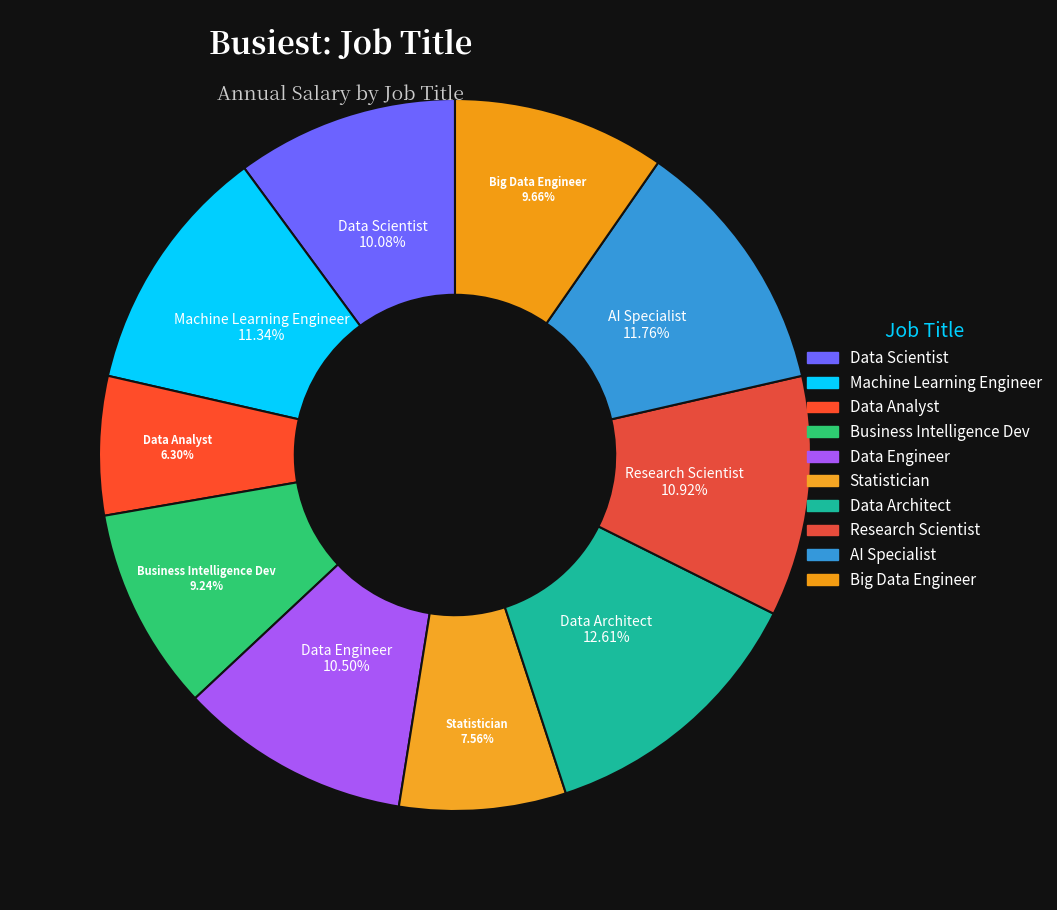

Which category has the smallest portion of the pie?

Data Analyst